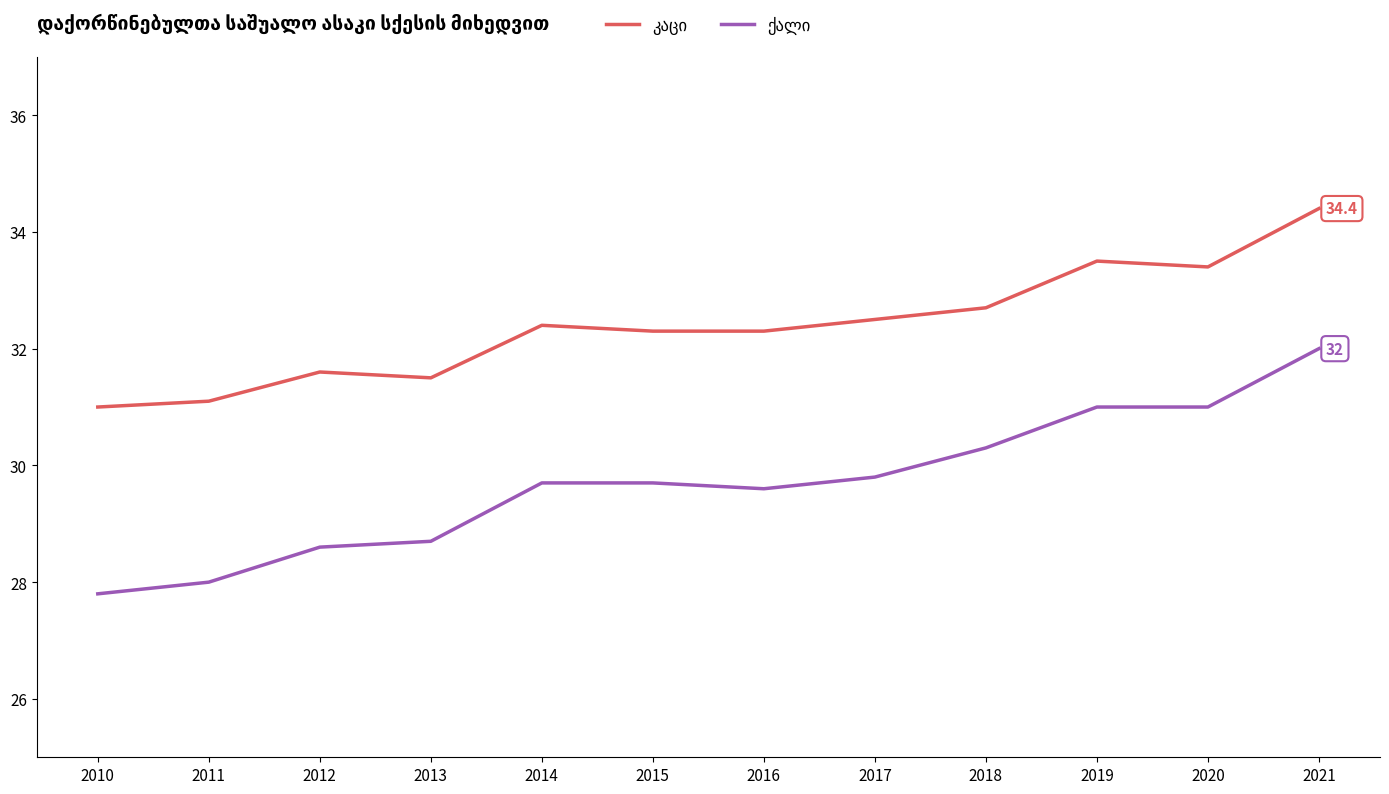

At which category does the chart reach its peak across all series?

2021